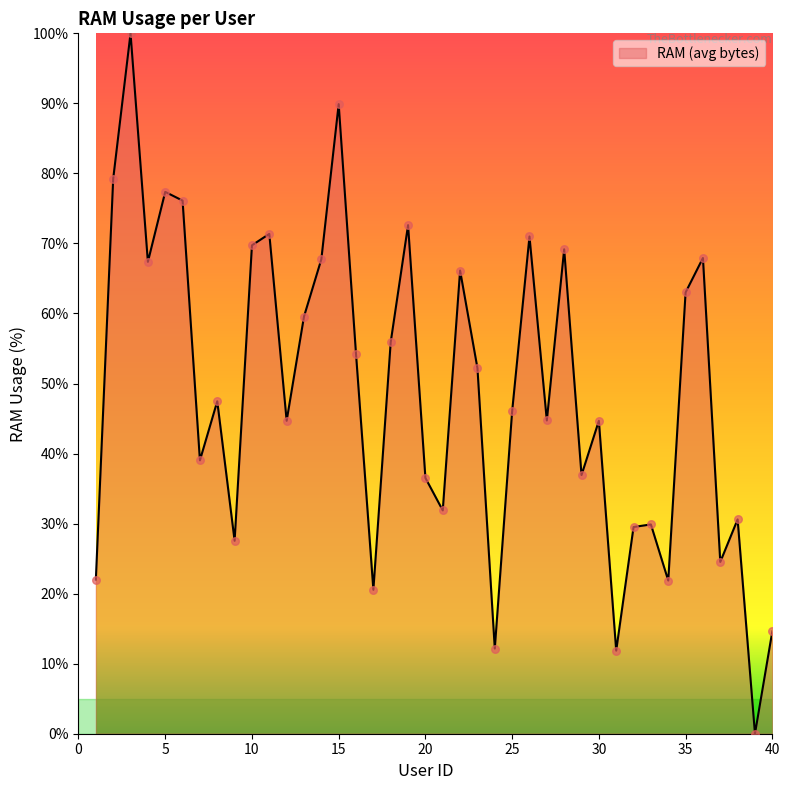

What is the greatest value displayed?

100.0